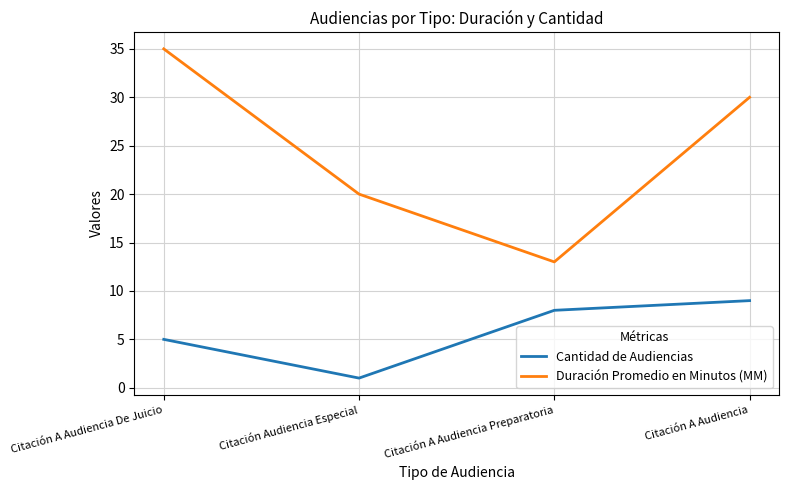

At which category is the sum across all series the highest?

Citación A Audiencia De Juicio